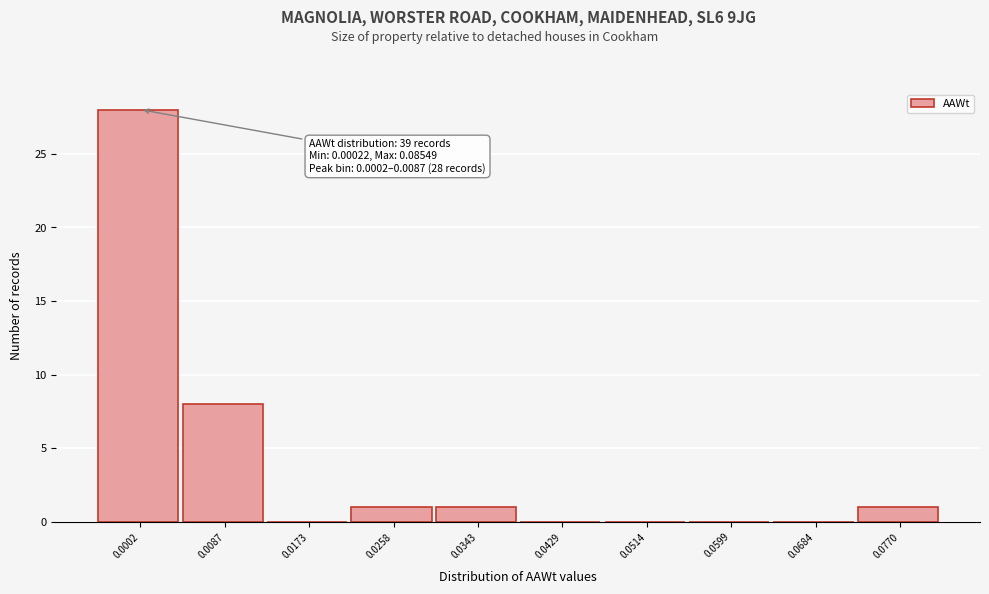

Reading left to right, what are all the values shown in this chart?

0.0002=28	0.0087=8	0.0173=0	0.0258=1	0.0343=1	0.0429=0	0.0514=0	0.0599=0	0.0684=0	0.0770=1